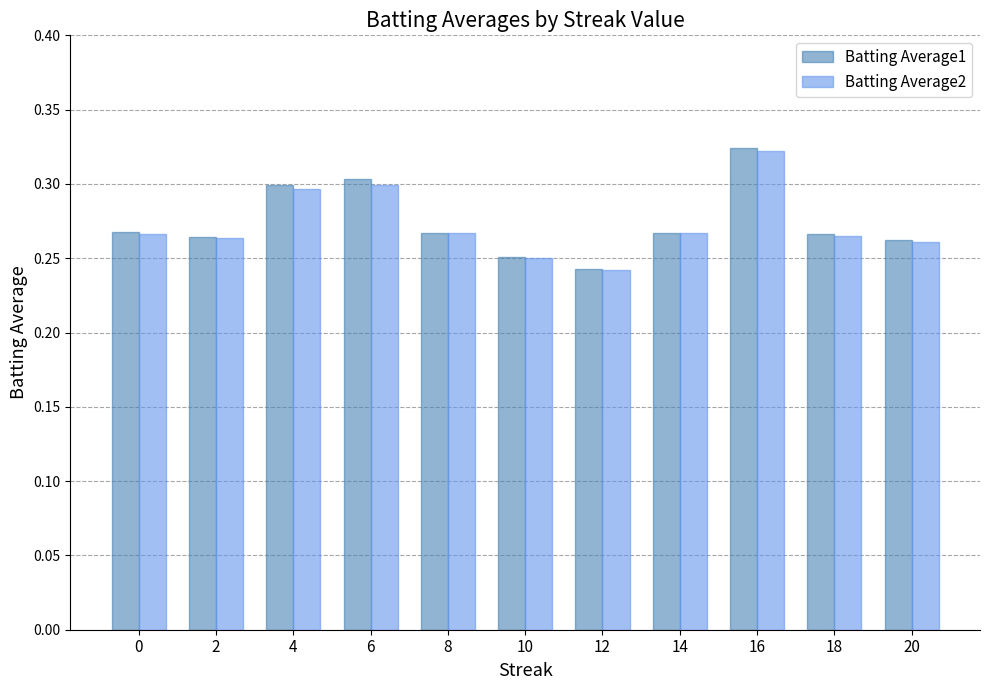

Which series has the widest spread of values?

Batting Average1